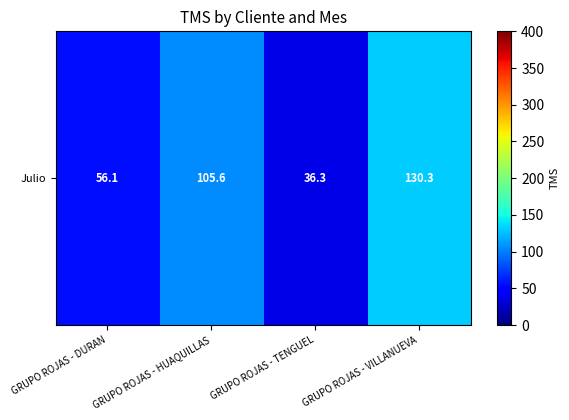

Is it true that the value at GRUPO ROJAS - HUAQUILLAS is 45.9?

False